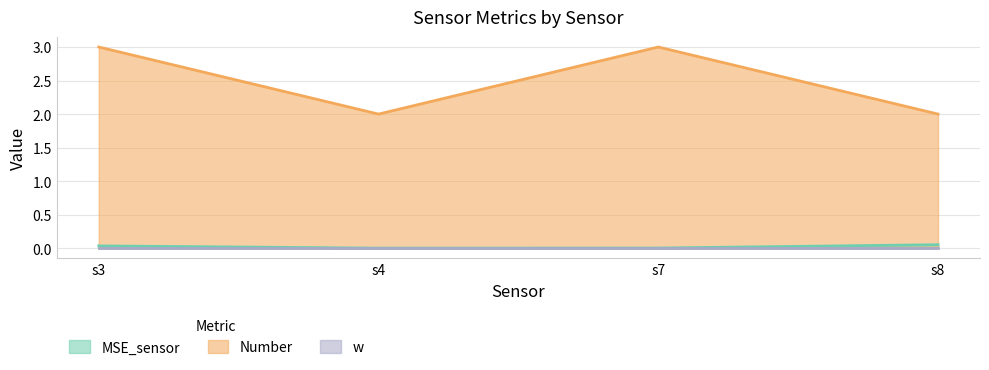

At how many categories does at least one series exceed 1?

4